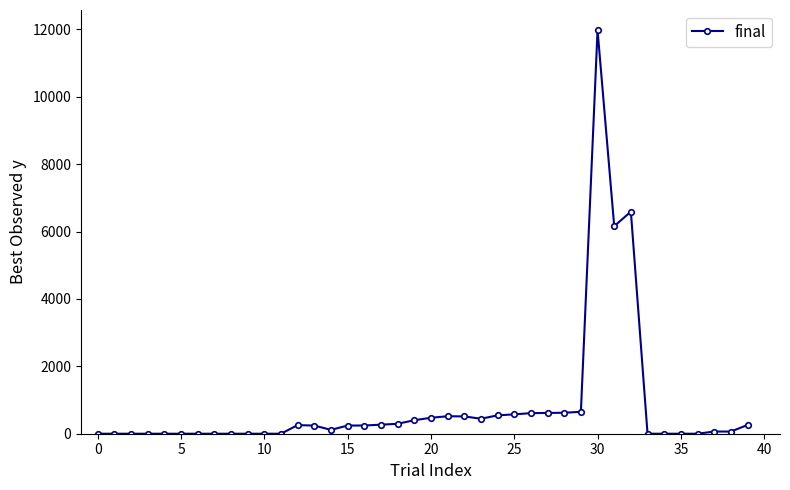

Count the number of categories in the chart.

40